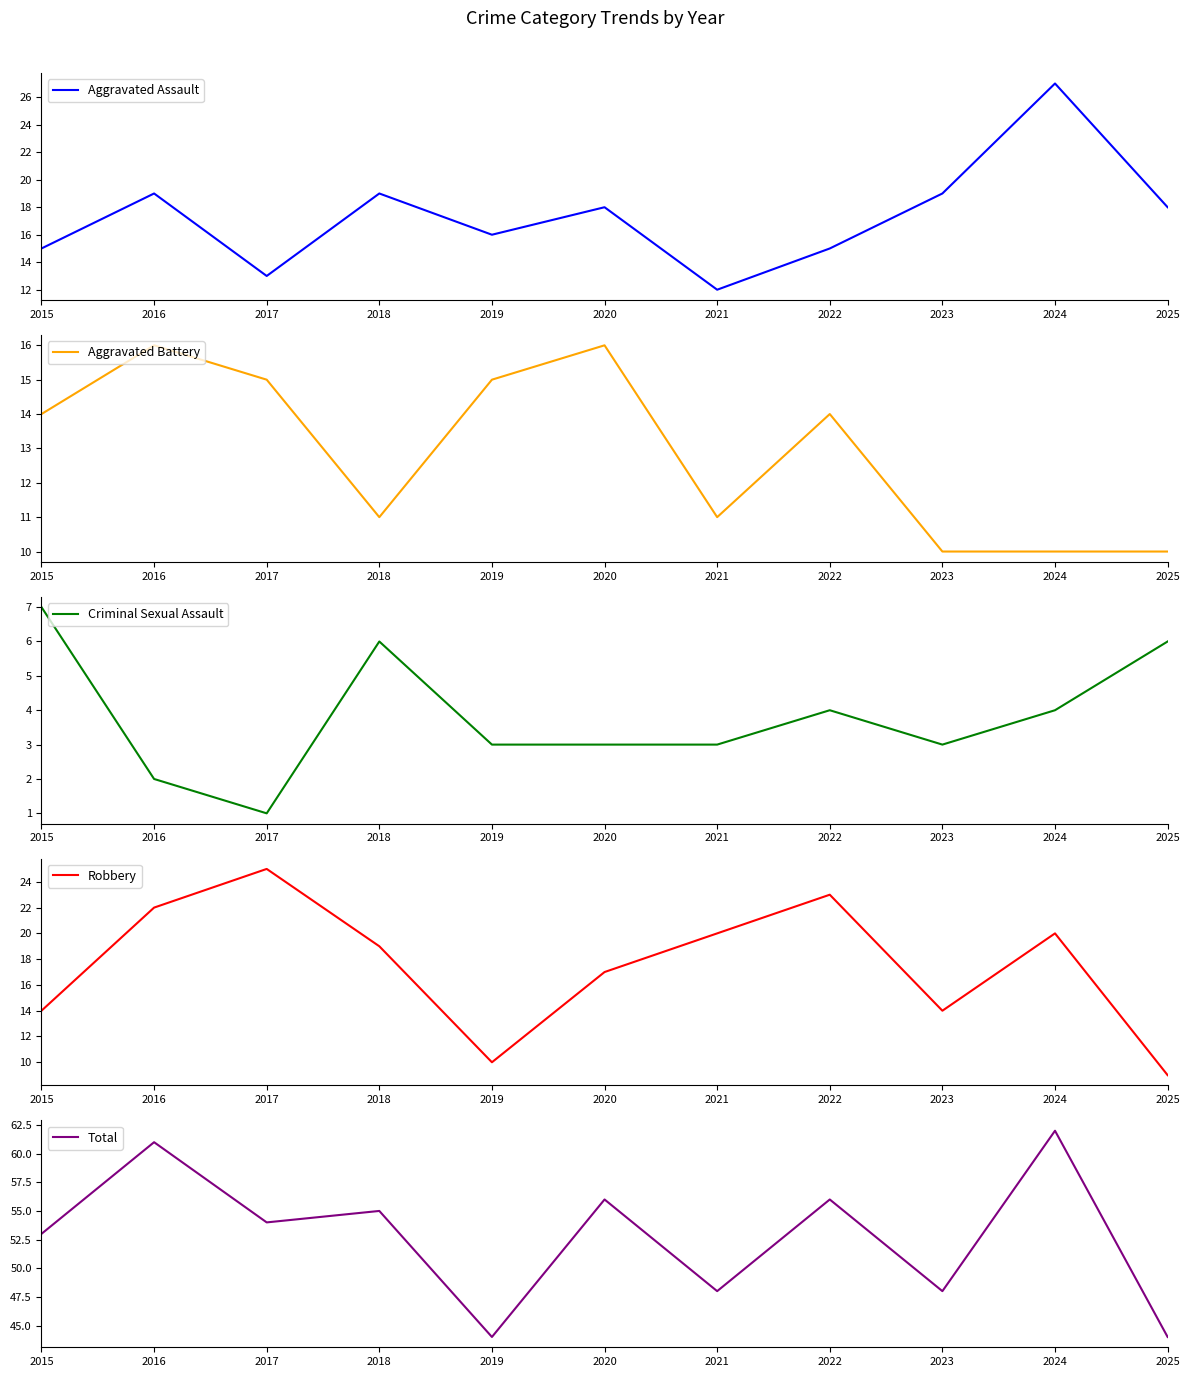

At which label does Aggravated Assault reach its peak?

2024